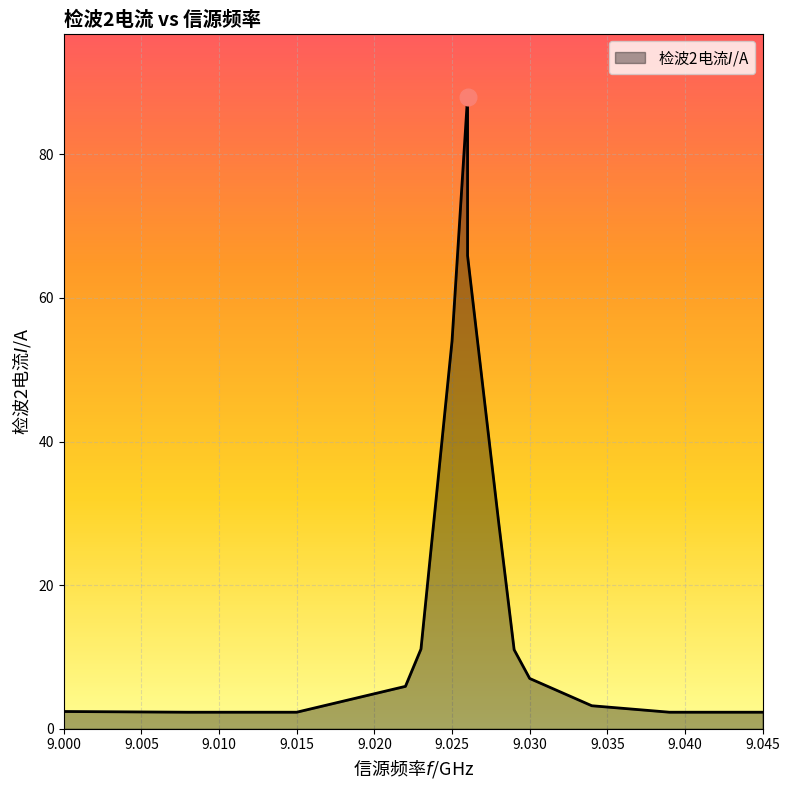

What is the change in value from 9.026 to 9.03?

-58.9